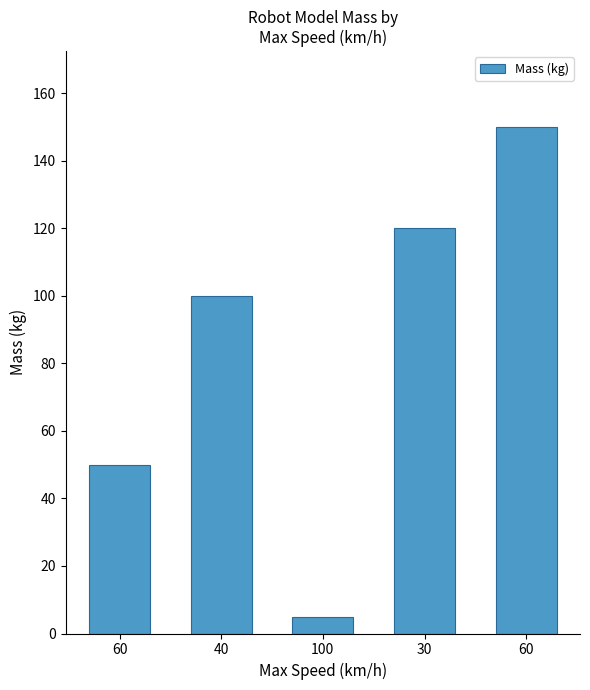

Count the values in the range 50 to 120.

3